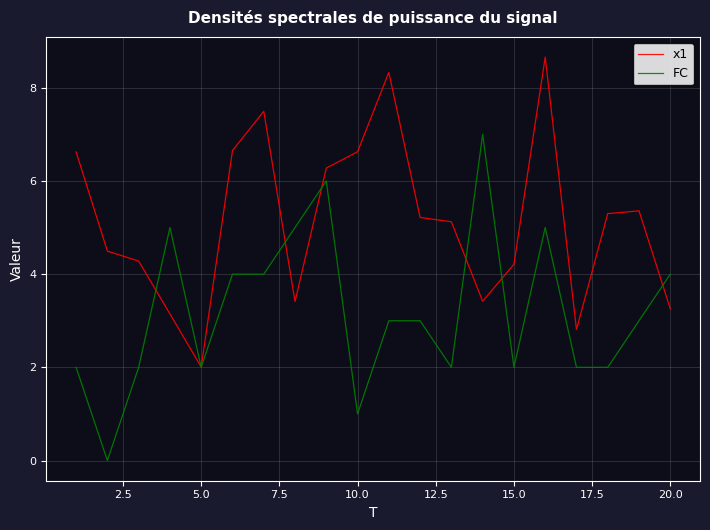

What is the highest value of the x1 series?

8.7